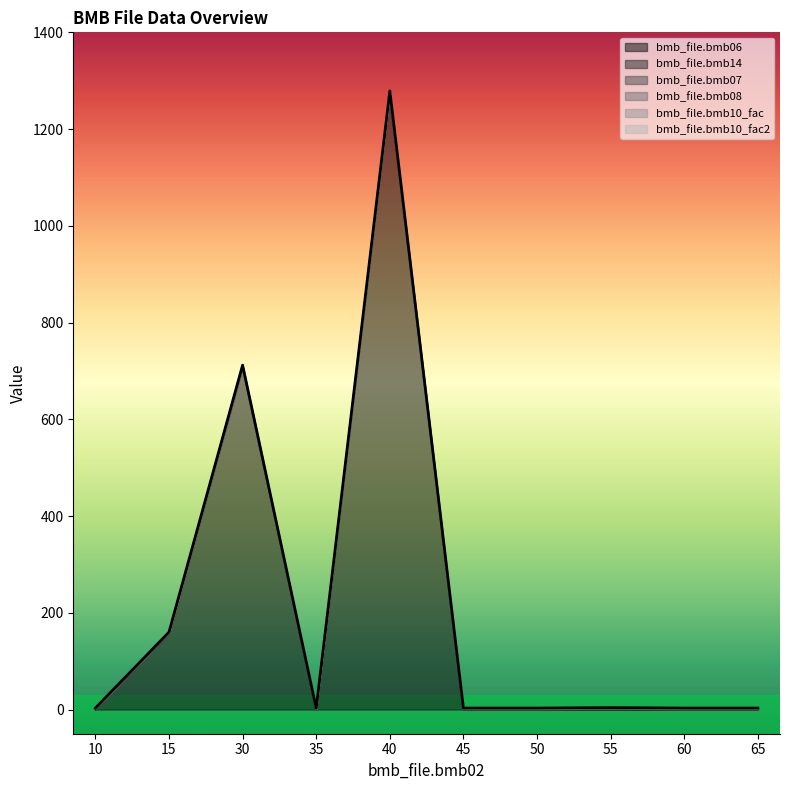

Which category has the highest value across all series?

40